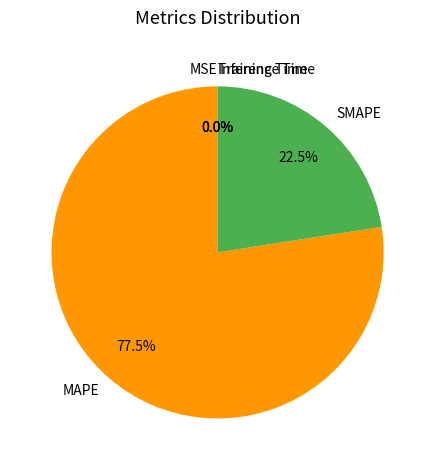

Which slice represents more than half of the pie?

MAPE